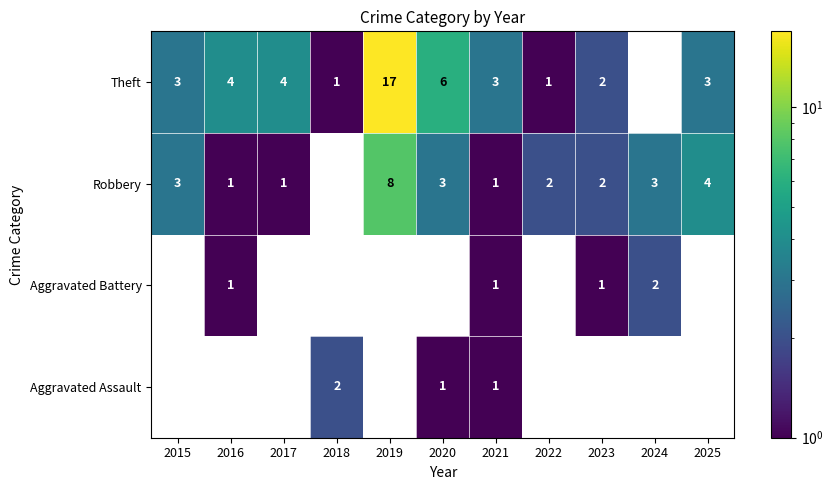

Is it true that Aggravated Battery equals 1 at 2023?

True